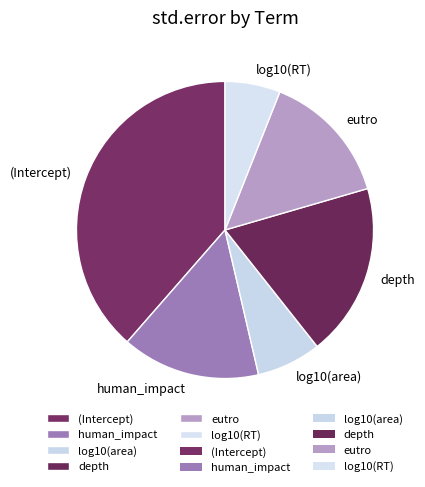

Rank the categories by value from lowest to highest.

log10(RT), log10(area), eutro, human_impact, depth, (Intercept)